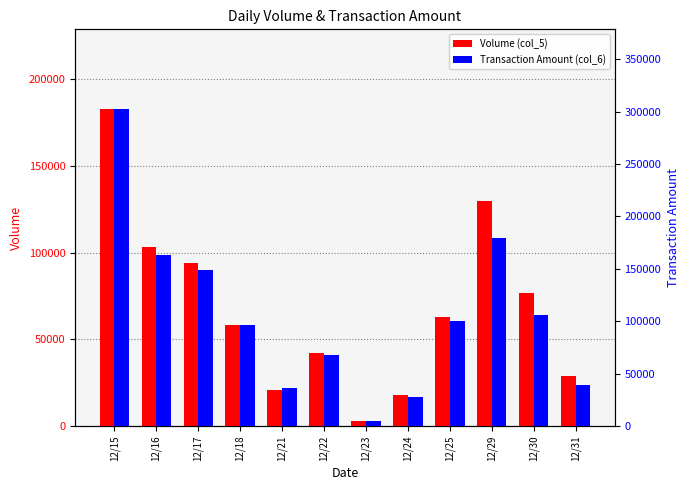

The value of Volume (col_5) at 12/23 is 3000. True or false?

True